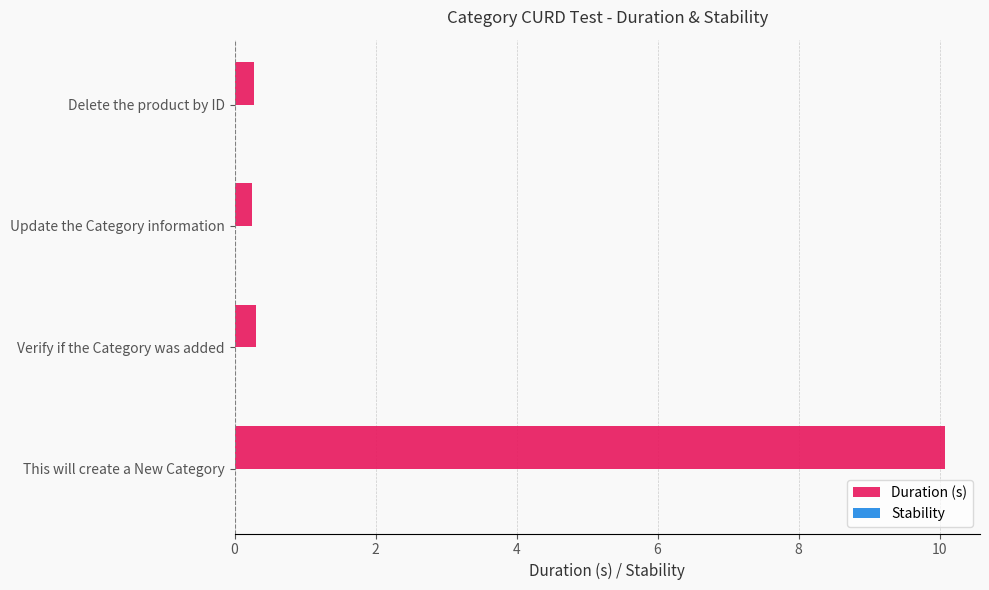

What is the change in value from This will create a New Category to Verify if the Category was added?

-9.8